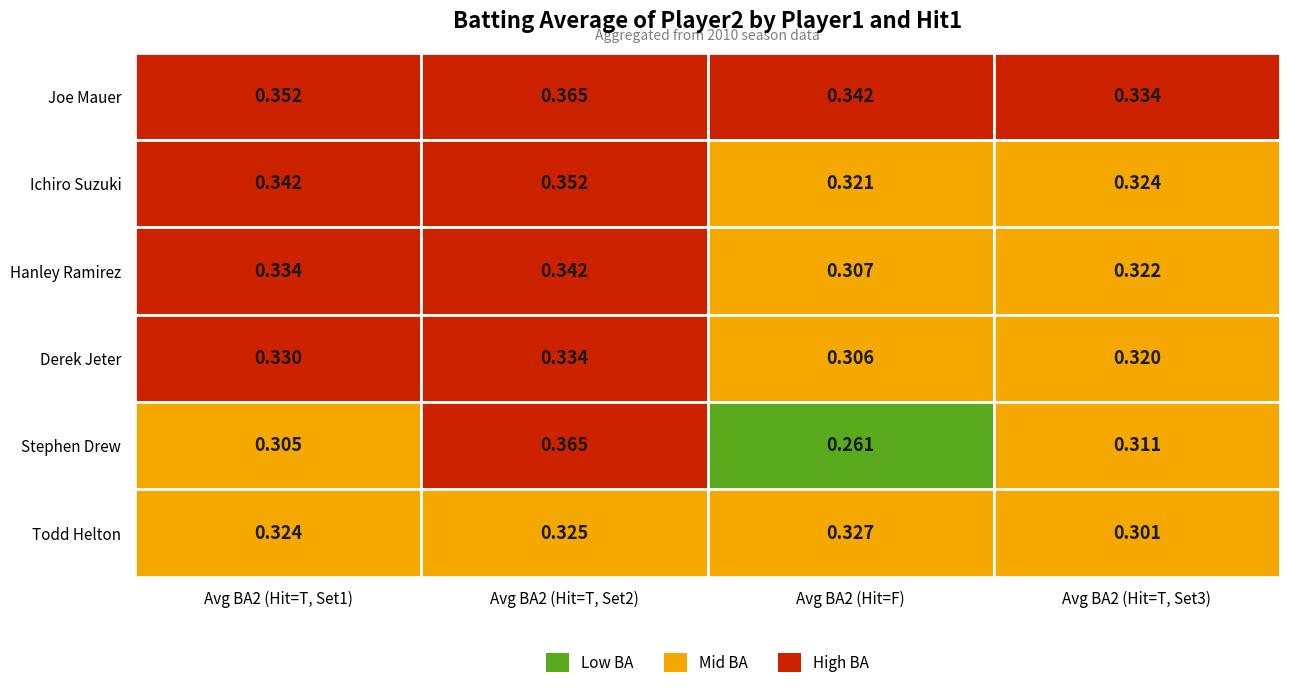

What is the difference between the maximum and minimum values in the Stephen Drew series?

0.1